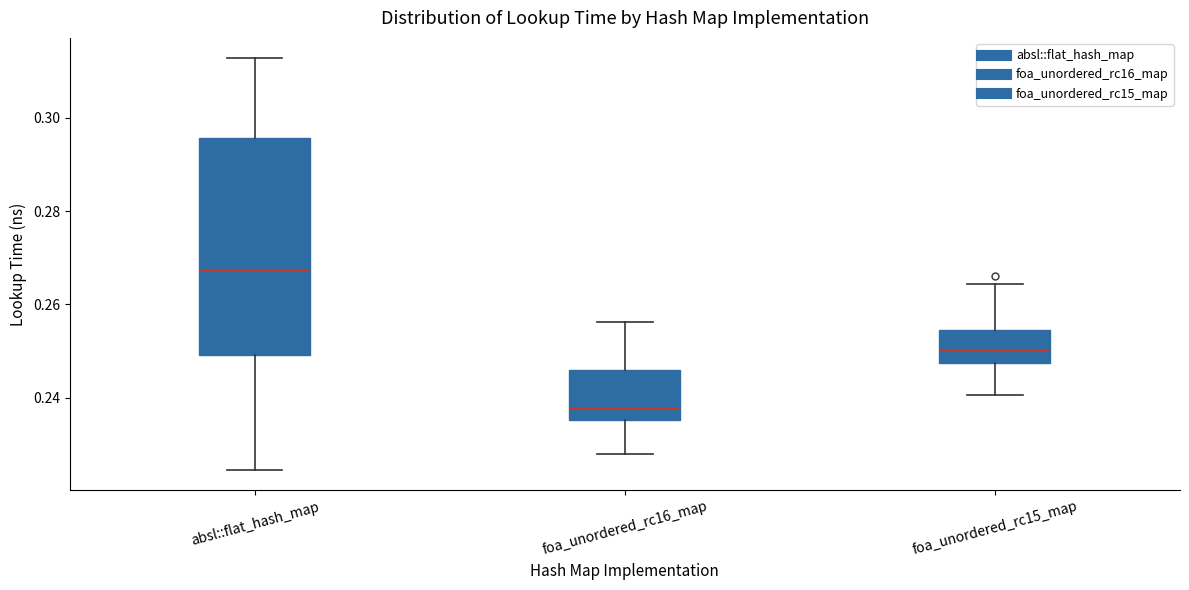

Comparing the boxes themselves (not the whiskers), which one is the tallest?

absl::flat_hash_map